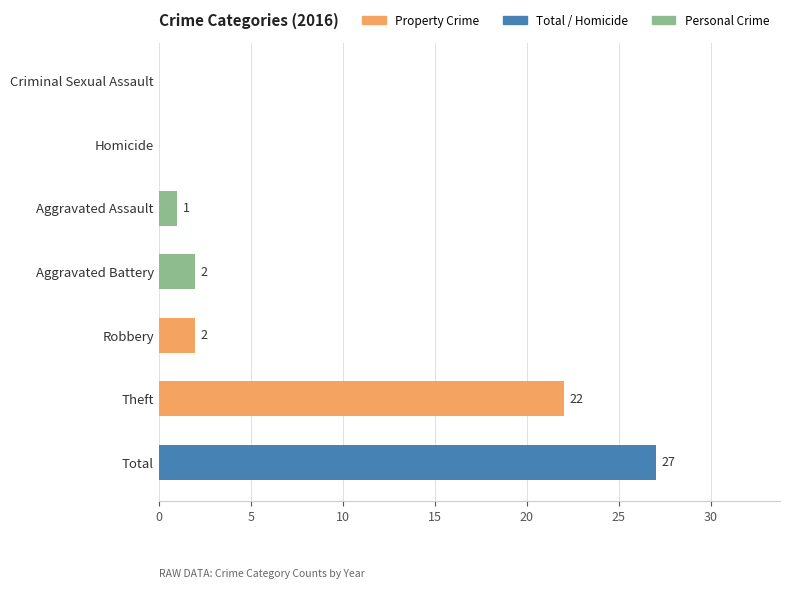

What is the sum of all values?

54